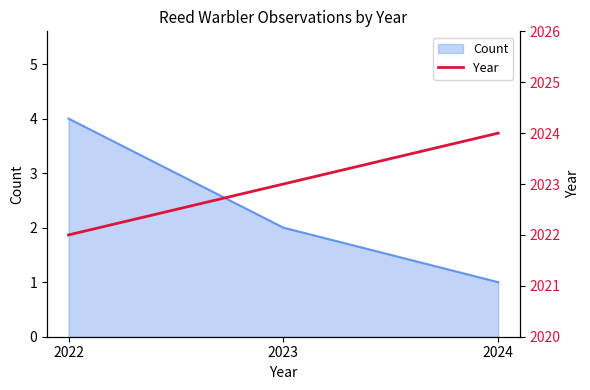

Which category has the highest value in the Count series?

2022